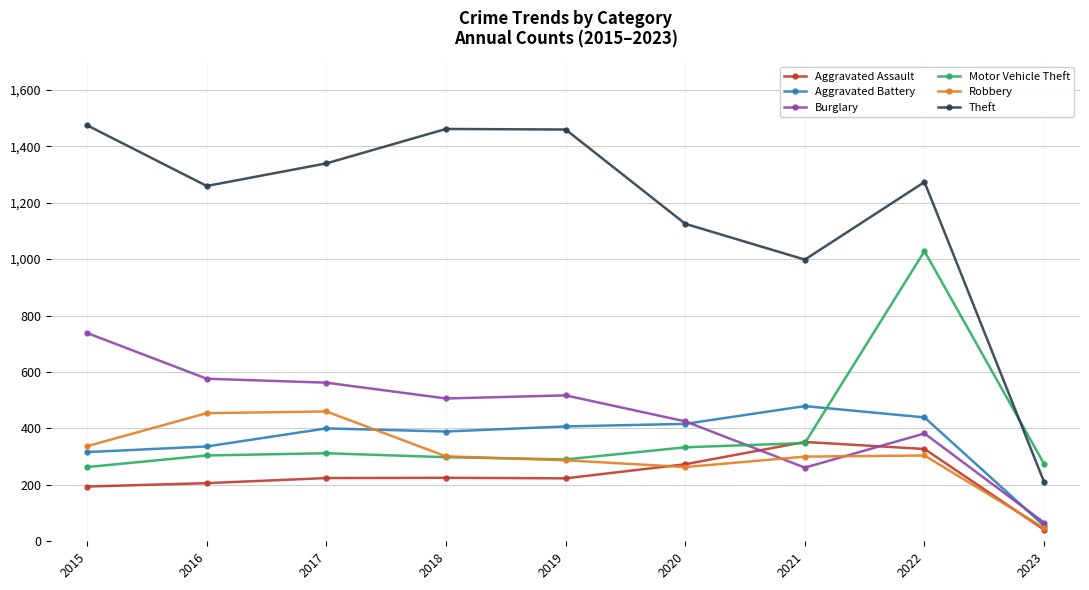

What is the approximate value of Motor Vehicle Theft at 2022, to the nearest 100?

1000